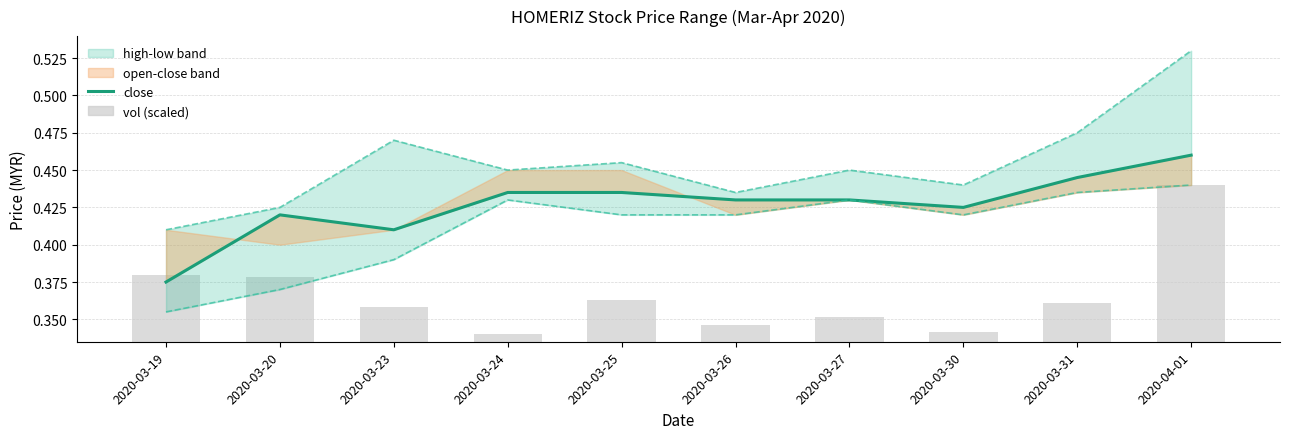

Between 2020-03-20 and 2020-03-27, which is larger?

2020-03-27